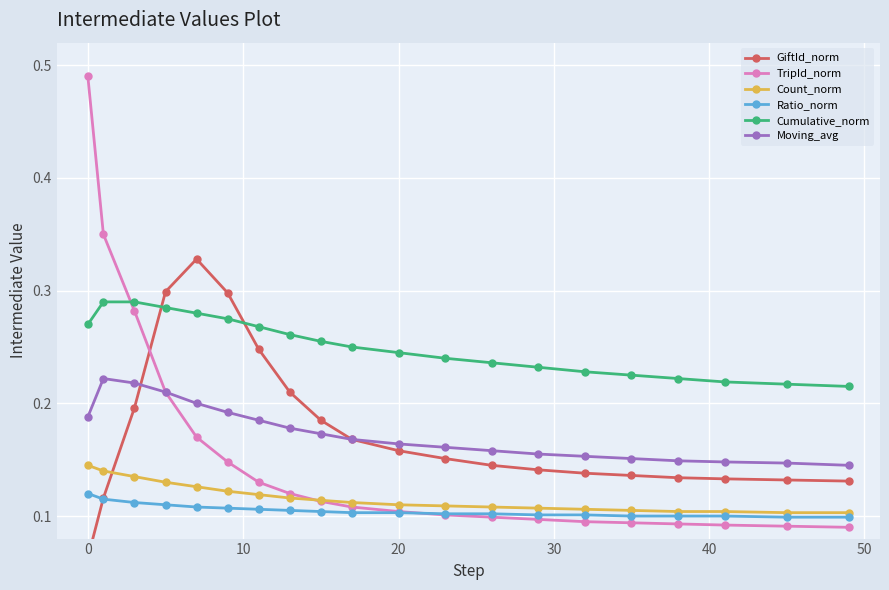

Count the Moving_avg values in the range 0 to 1.

20